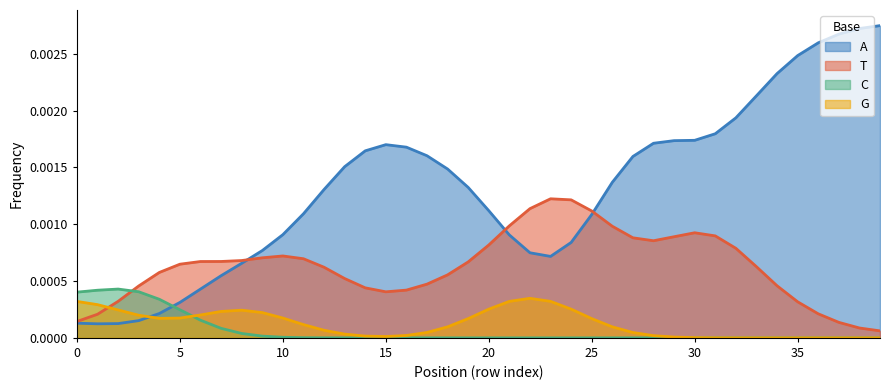

What are all the series names shown in the legend?

A, T, C, G